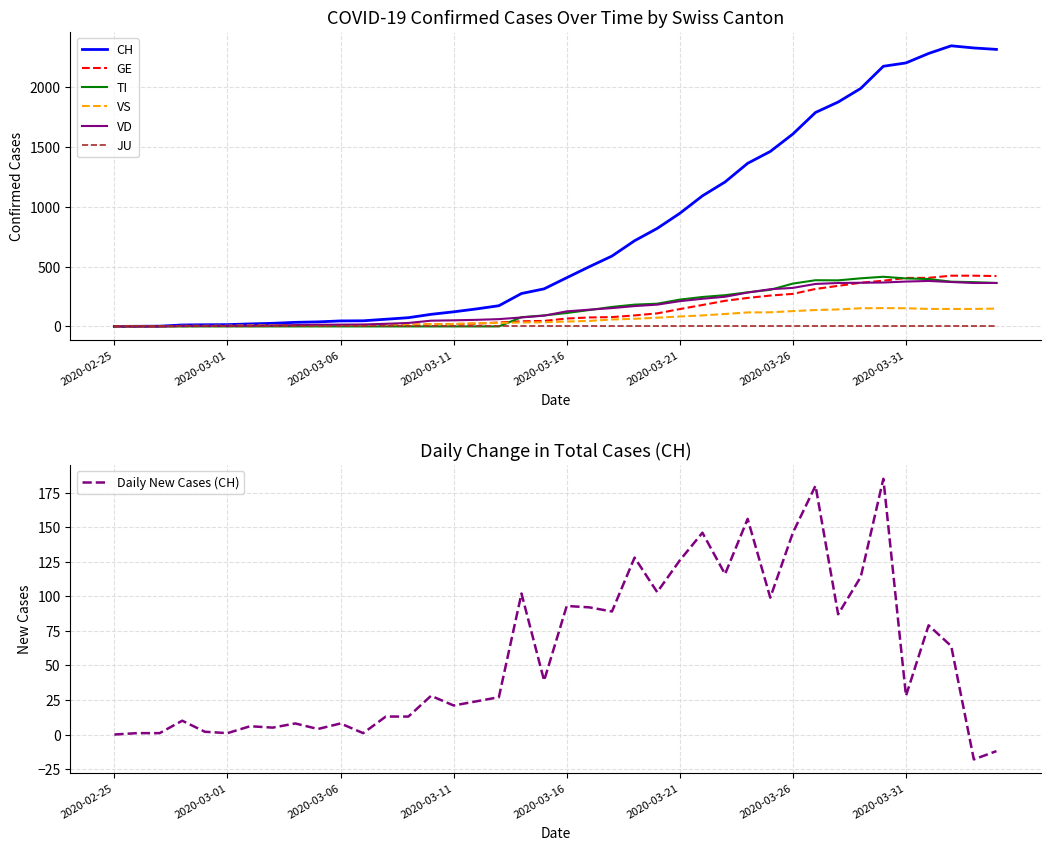

The value of Daily New Cases (CH) at 2020-03-11 is 21. True or false?

True